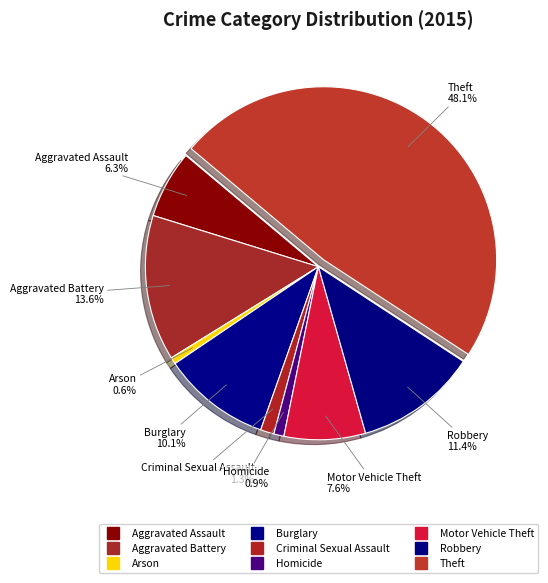

Approximately how many times larger is the value at Motor Vehicle Theft compared to Theft?

0.2